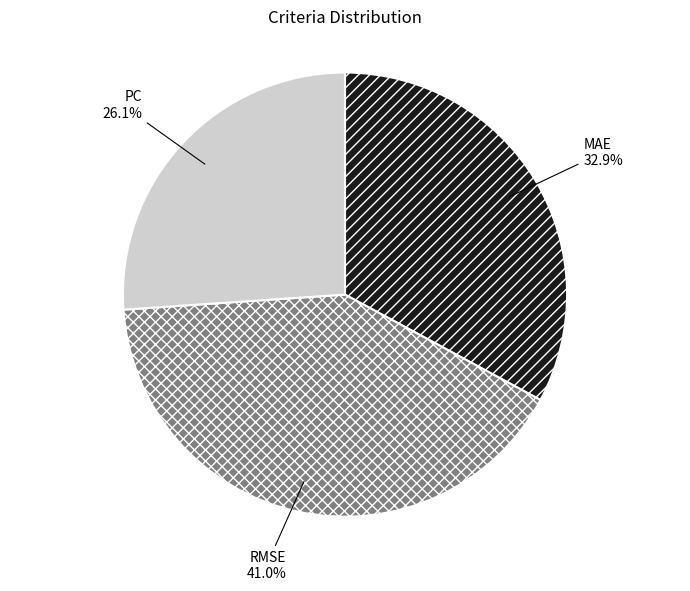

Is there any slice that represents more than half of the pie?

No